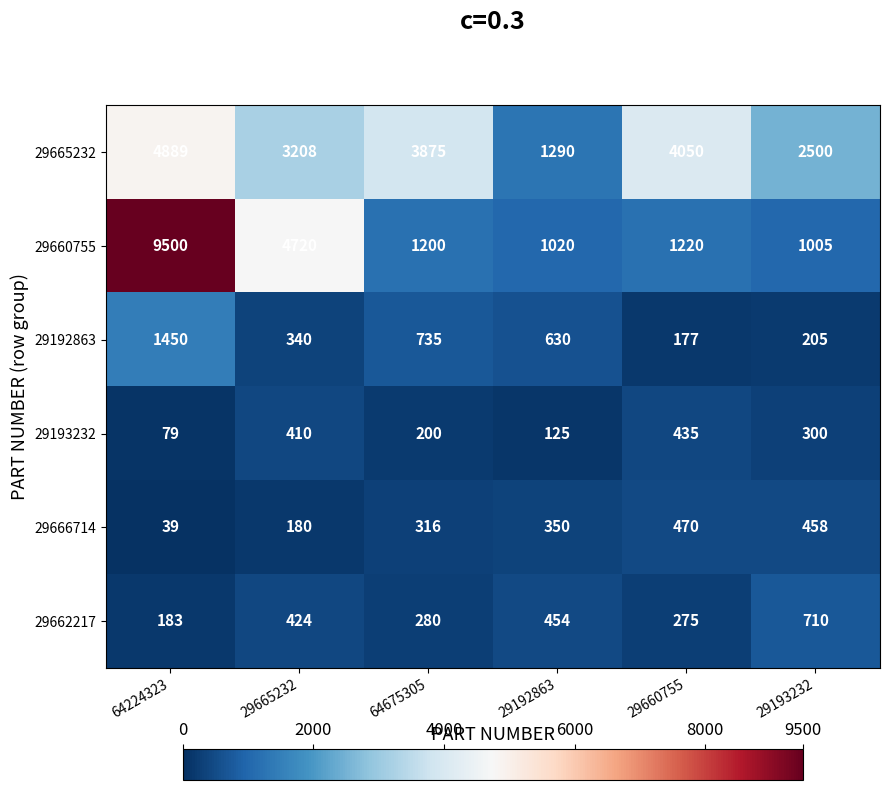

At which label does 29192863 first exceed 630?

64224323